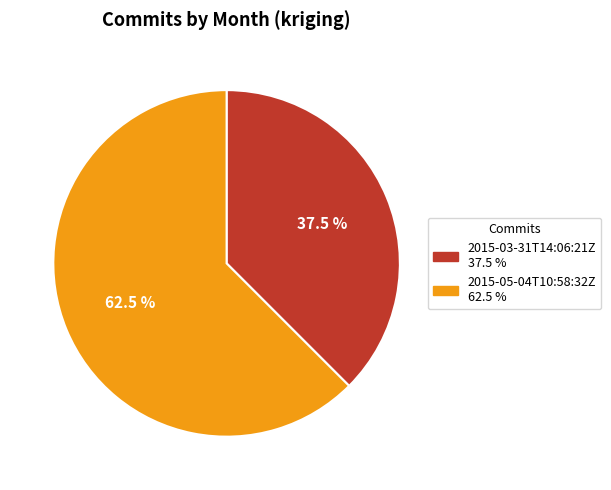

Which has a higher value, 2015-05-04T10:58:32Z or 2015-03-31T14:06:21Z?

2015-05-04T10:58:32Z